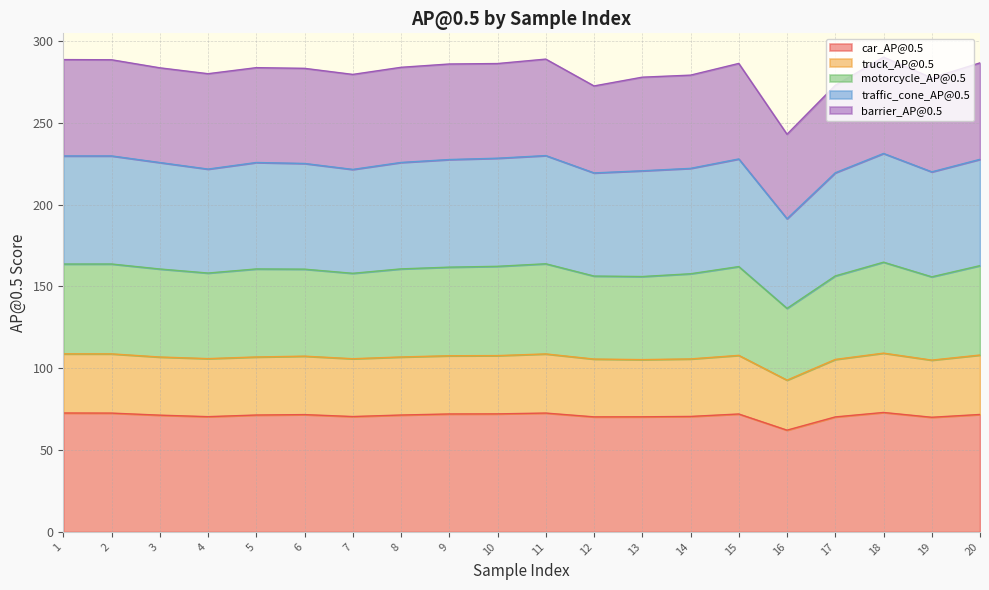

True or false: car_AP@0.5 and traffic_cone_AP@0.5 cross at least once.

False